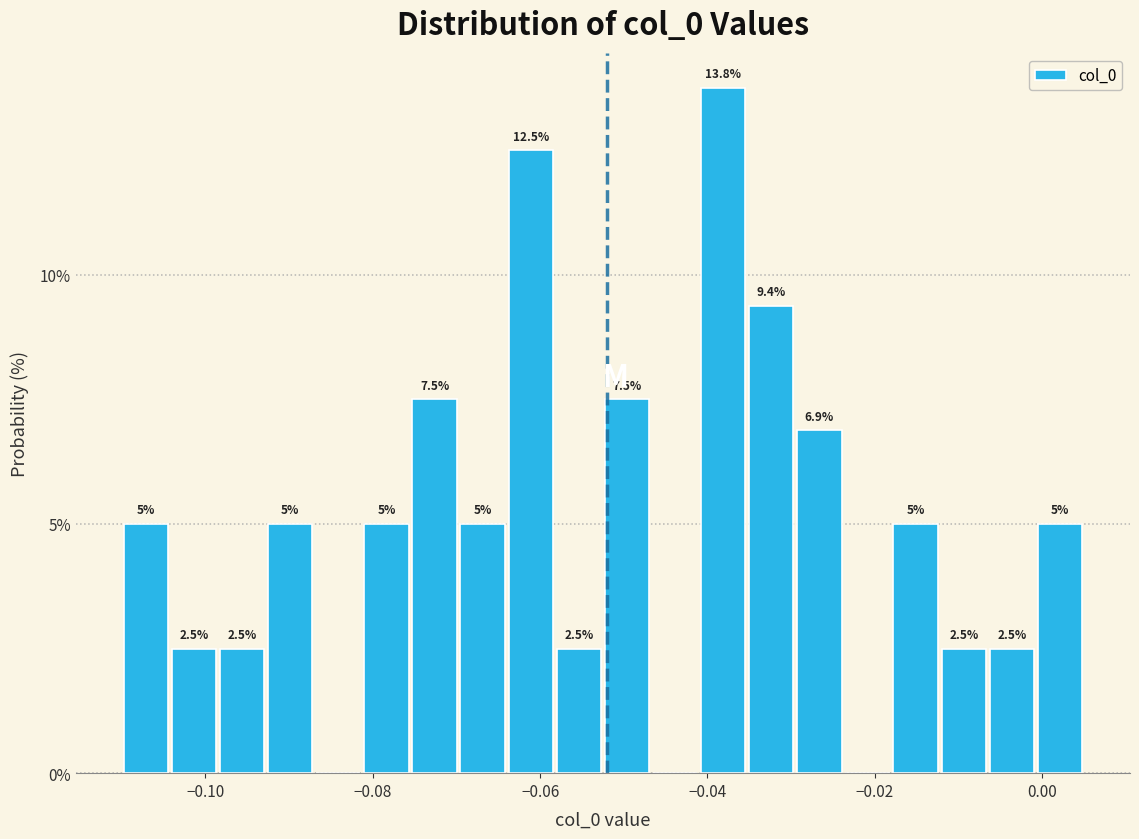

Around what value on the x-axis is the tallest bar? Give the approximate position of its centre, as read against the axis.

-0.038